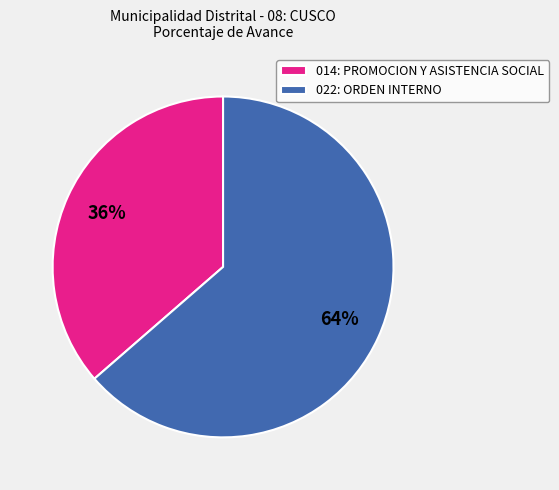

How many slices are in this pie chart?

2